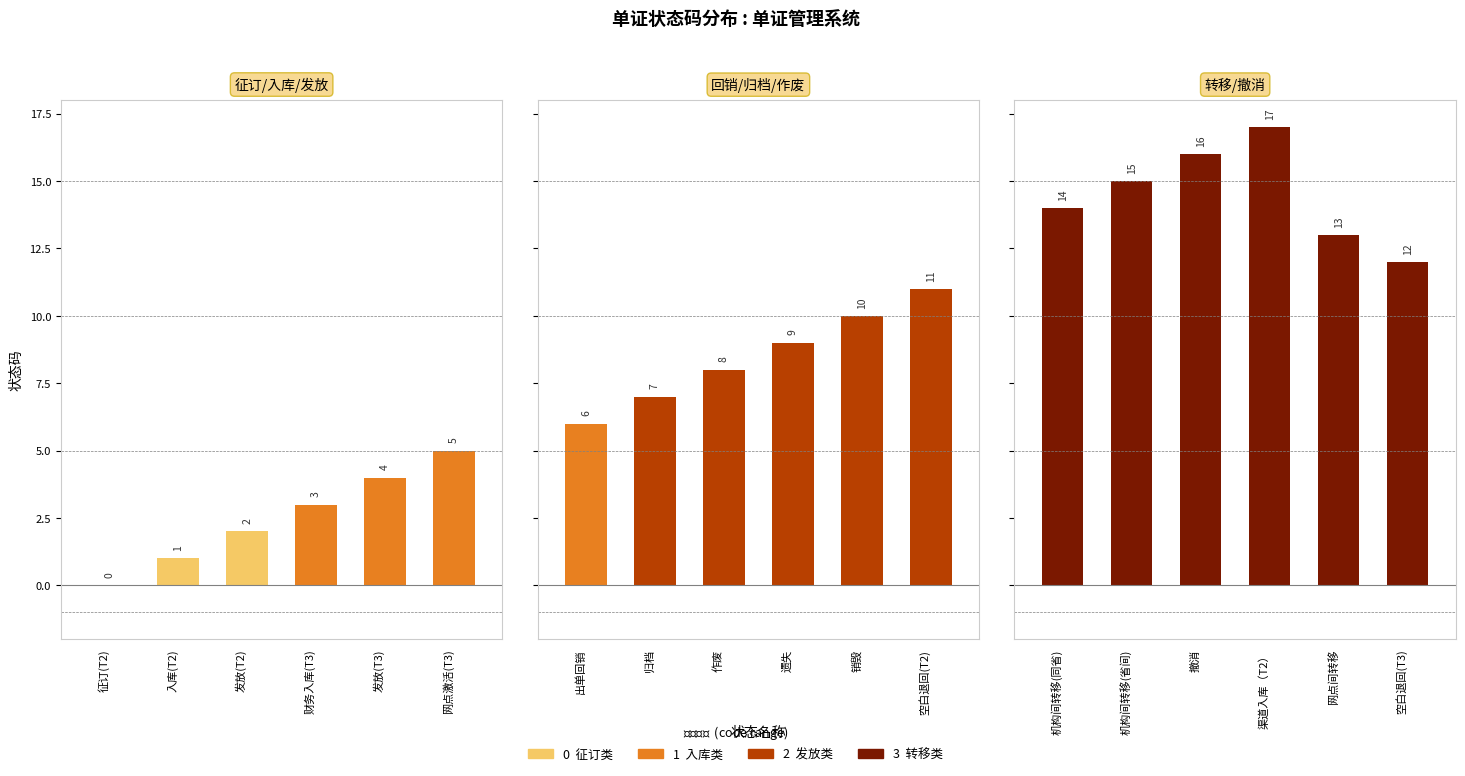

Reading right to left, list all the values displayed in this chart.

空白退回(T3)=12	网点间转移=13	渠道入库（T2）=17	撤消=16	机构间转移(省间)=15	机构间转移(同省)=14	空白退回(T2)=11	销毁=10	遗失=9	作废=8	归档=7	出单回销=6	网点激活(T3)=5	发放(T3)=4	财务入库(T3)=3	发放(T2)=2	入库(T2)=1	征订(T2)=0